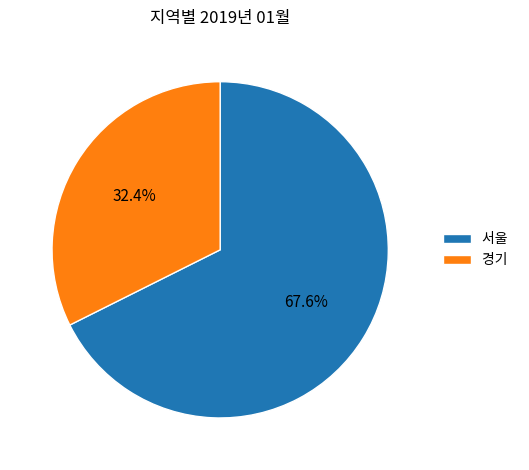

Is the sum of 서울 and 경기 greater than half?

Yes